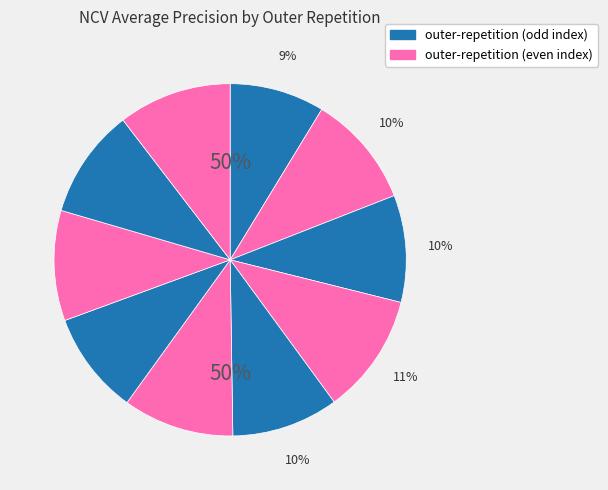

True or false: outer-repetition3 accounts for 24% of the total.

False